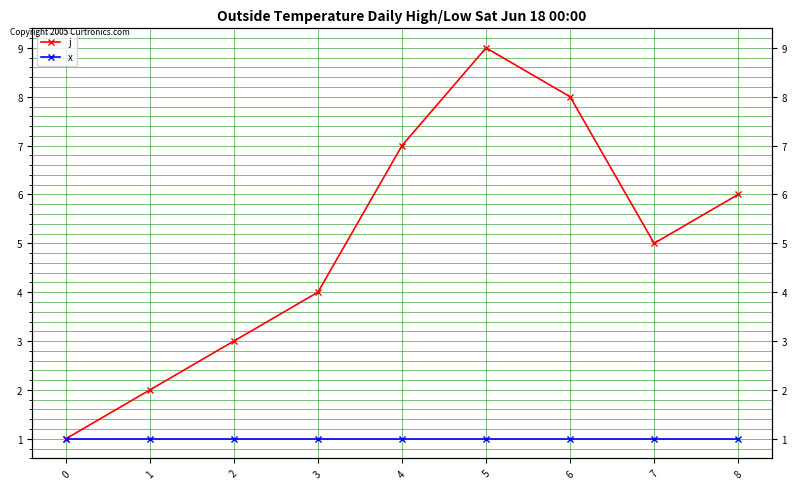

At 2, list the series in order from smallest to largest.

x, j